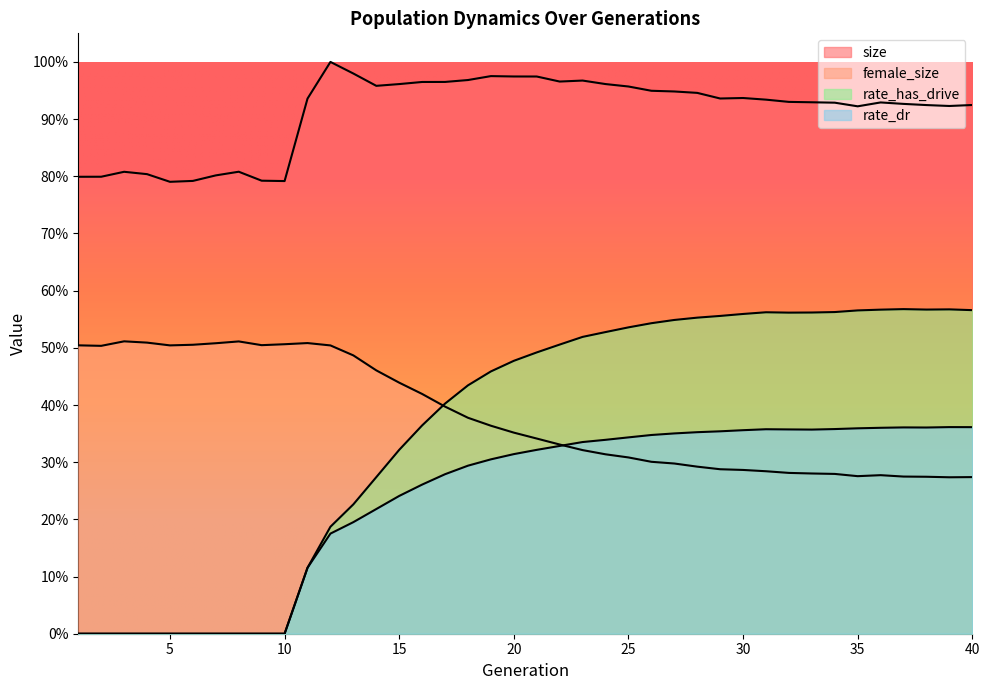

At which category is the sum across all series the highest?

27